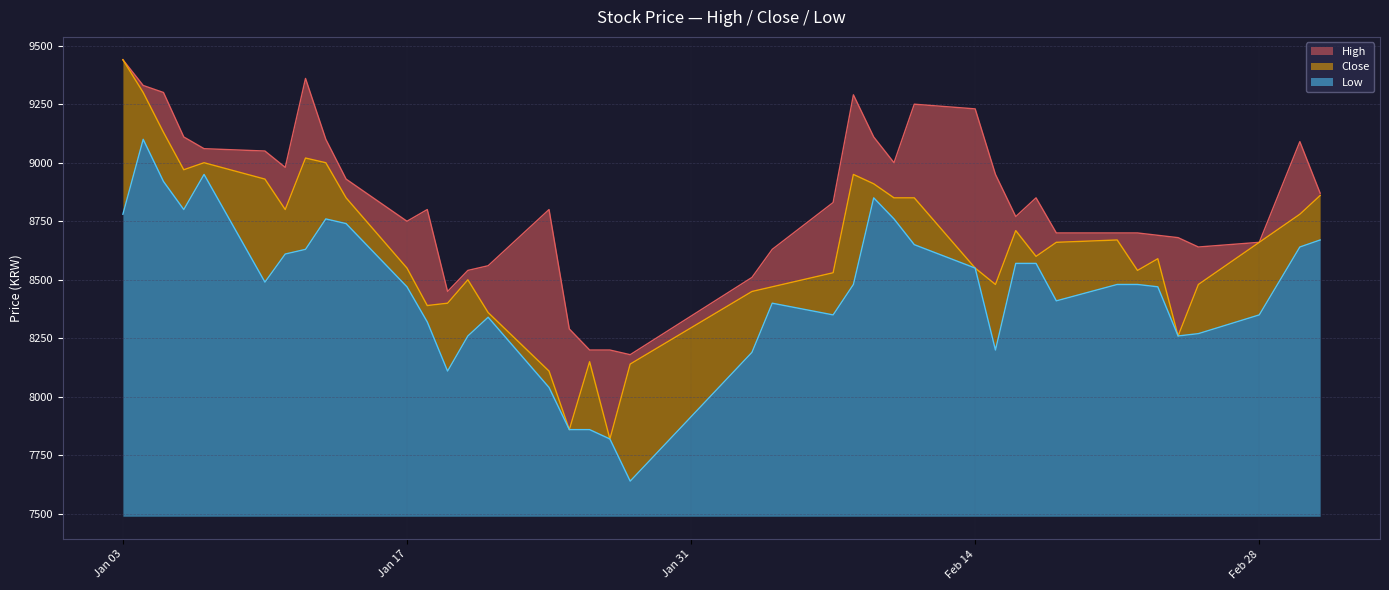

What is the highest value of the Low series?

1610